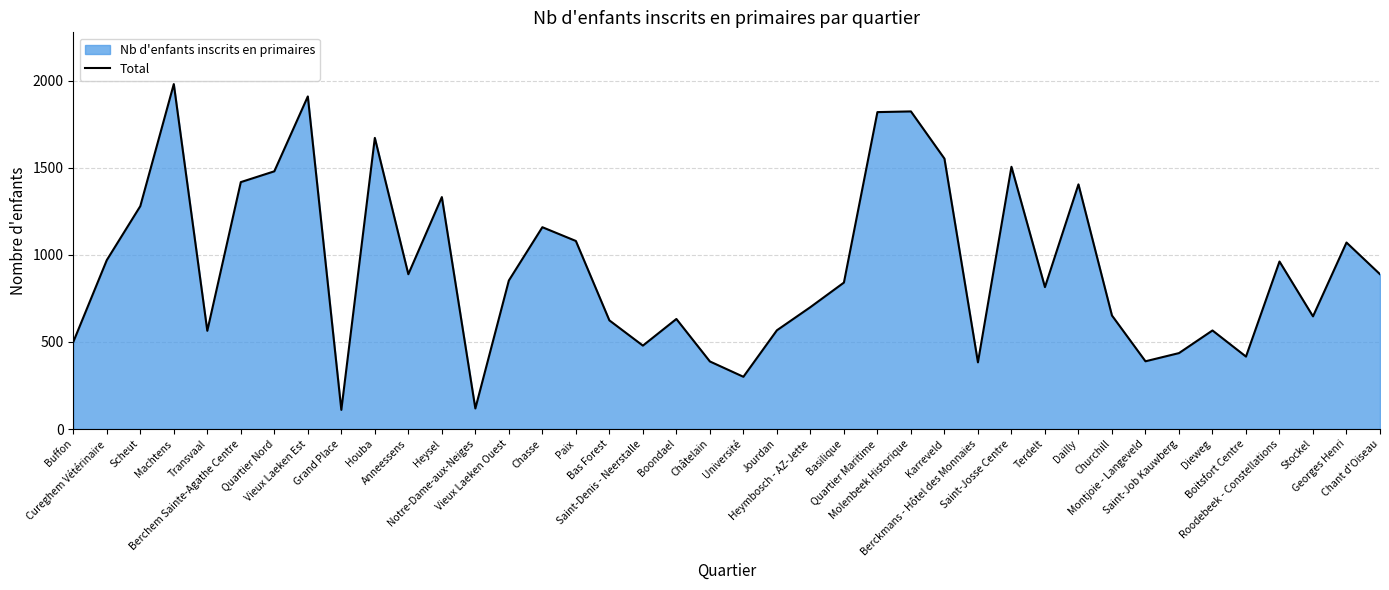

True or false: the data has more than 2 interior local peaks.

True